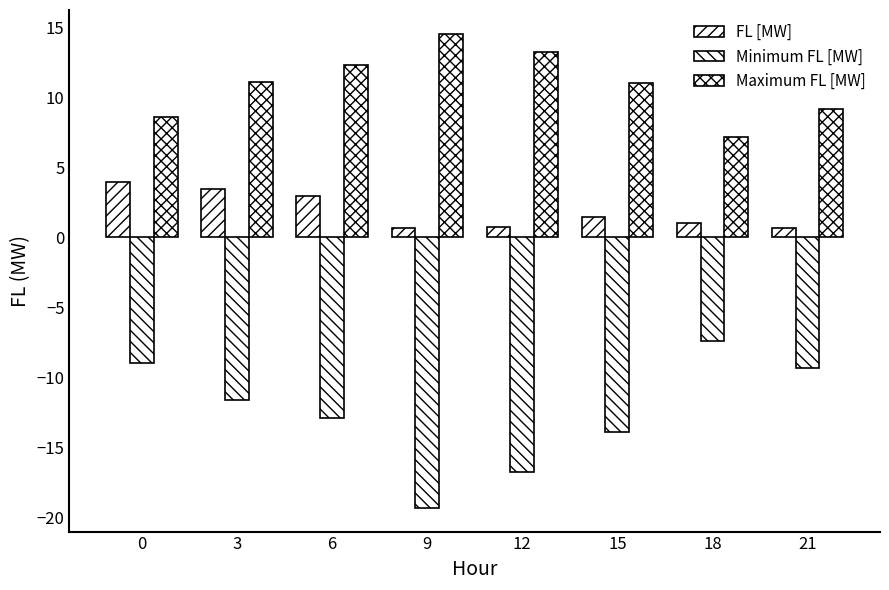

At which label is Maximum FL [MW] closest to 10?

21